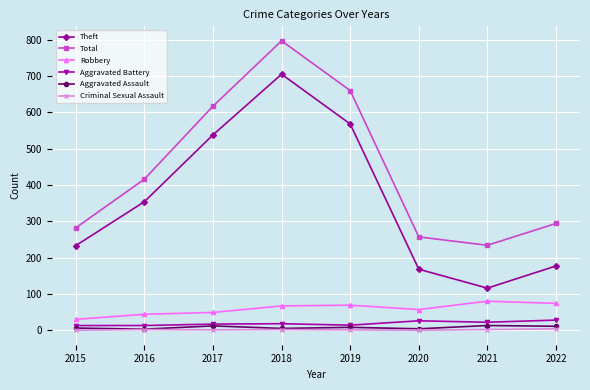

How many distinct data groups are displayed?

6